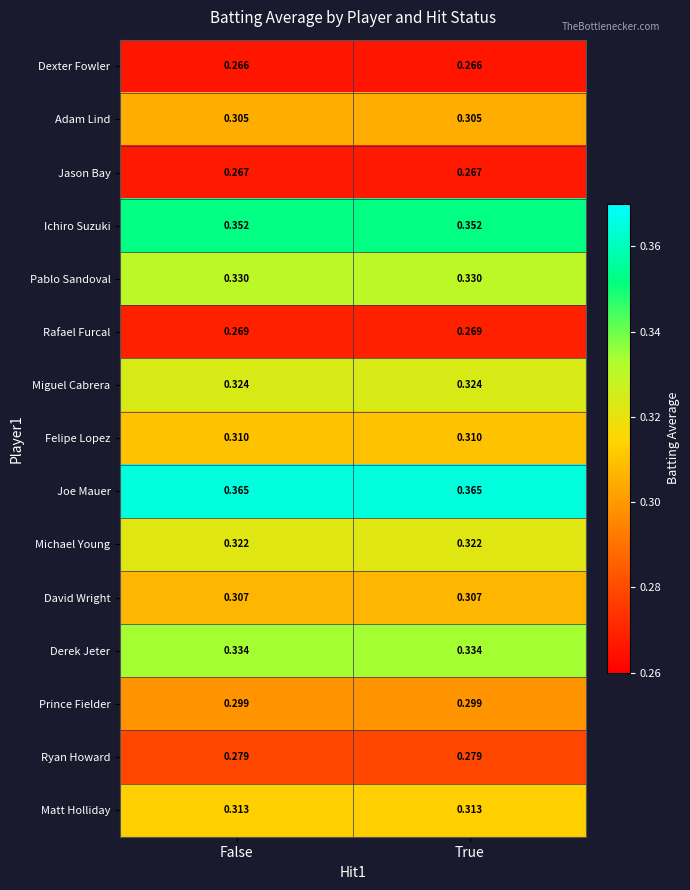

Is the value of Michael Young at True greater than the value of Miguel Cabrera at False?

No